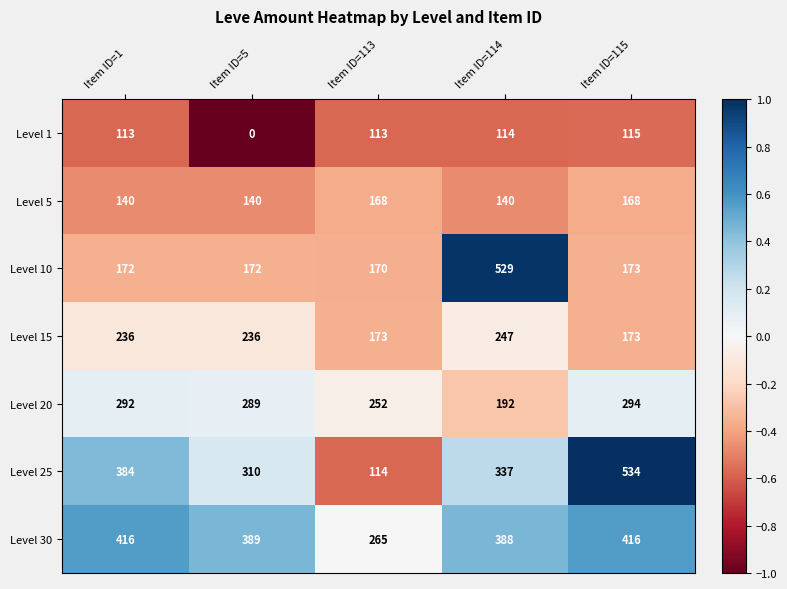

Between Item ID=113 and Item ID=114, which series saw the biggest shift?

Level 10